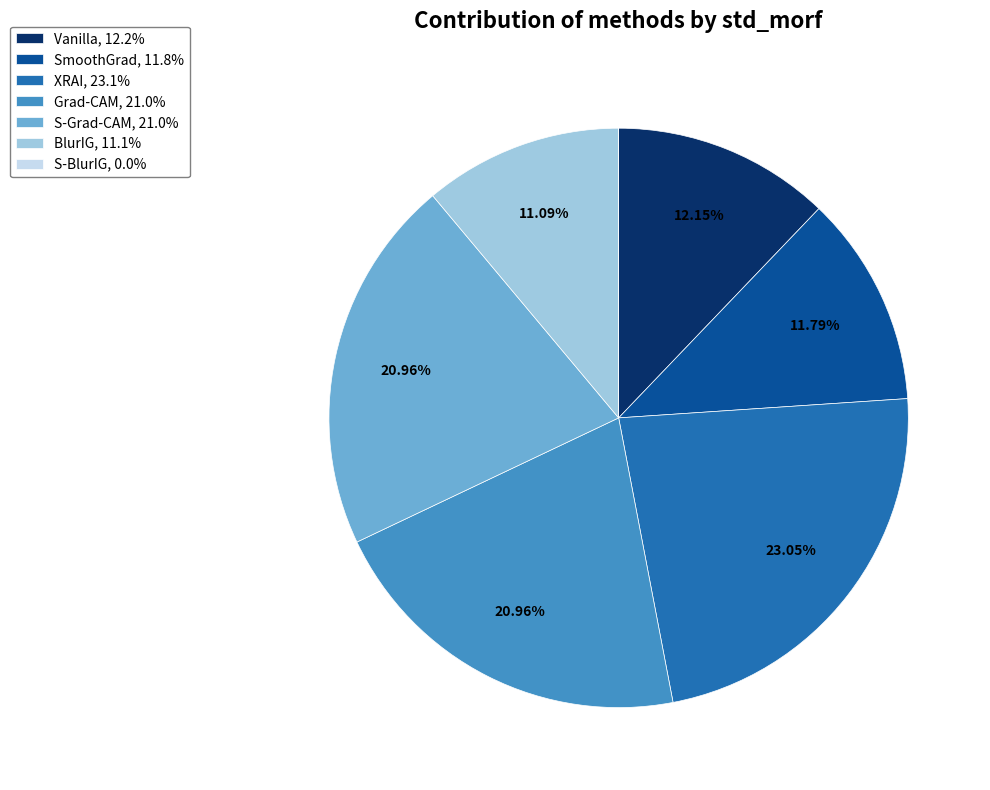

Which slice is the largest?

XRAI